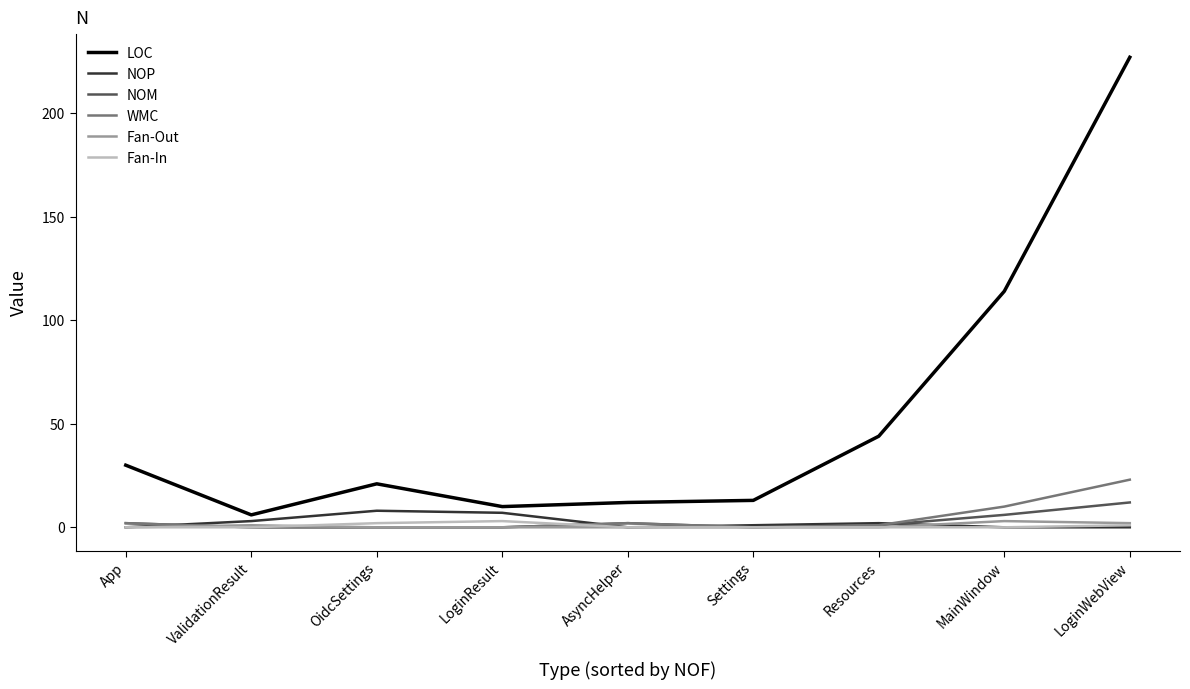

Is this an area chart (filled region under the line)?

No